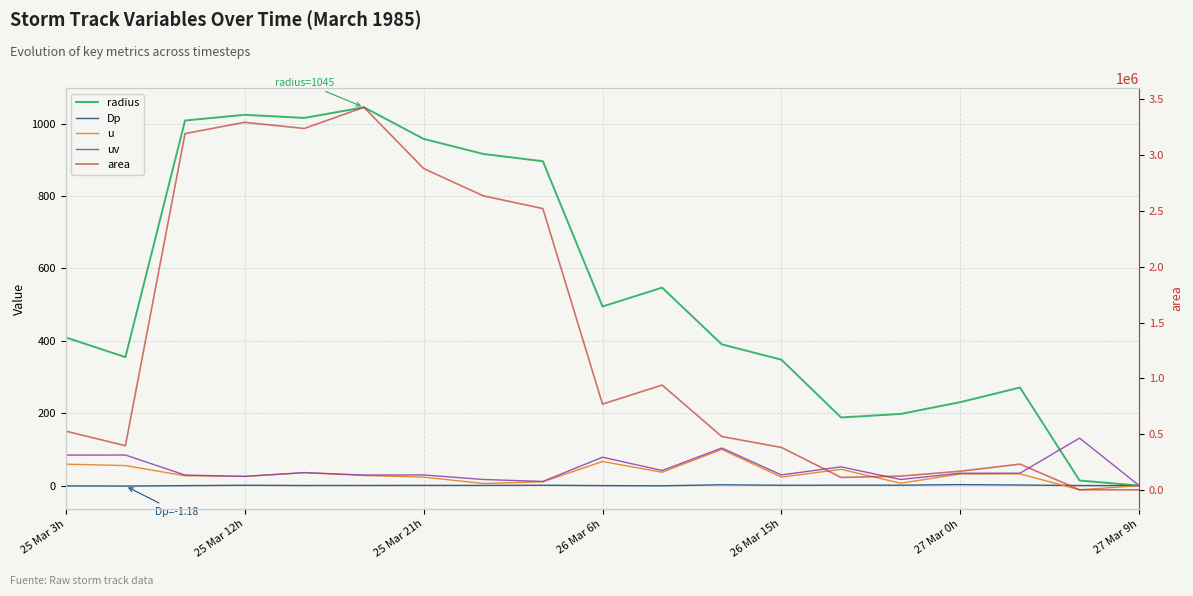

What are all the series names shown in the legend?

radius, Dp, u, uv, area